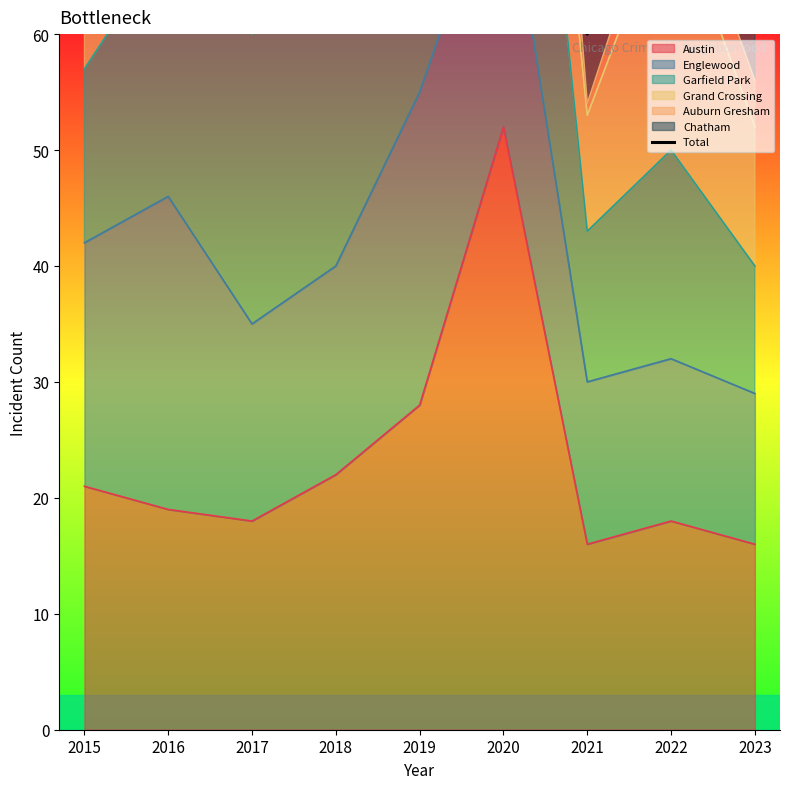

True or false: Austin has a value of 52 at 2020.

True